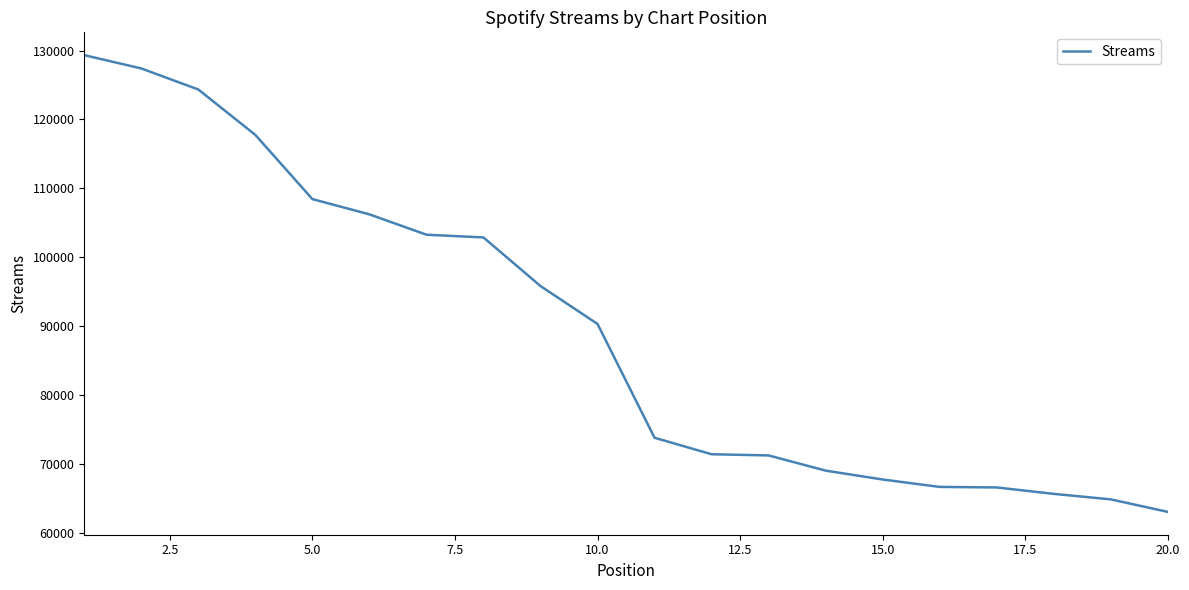

What is the smallest value displayed?

63039